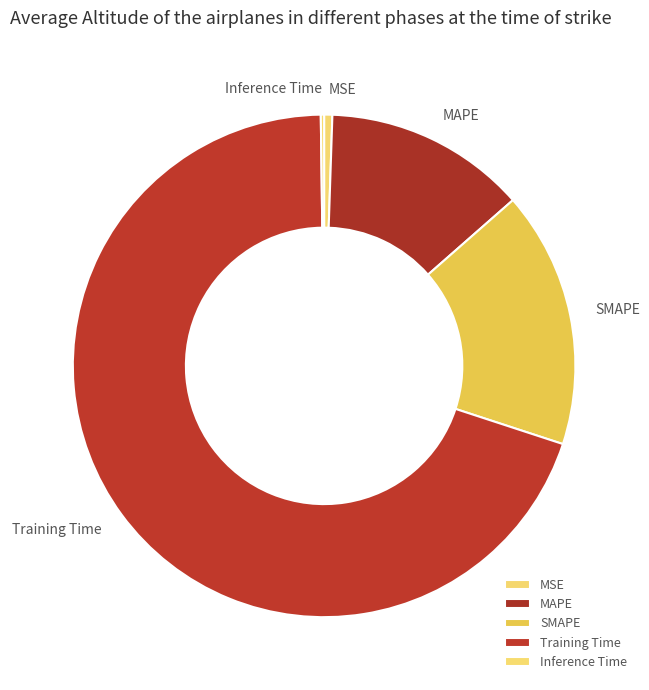

Does any single category account for the majority?

Yes